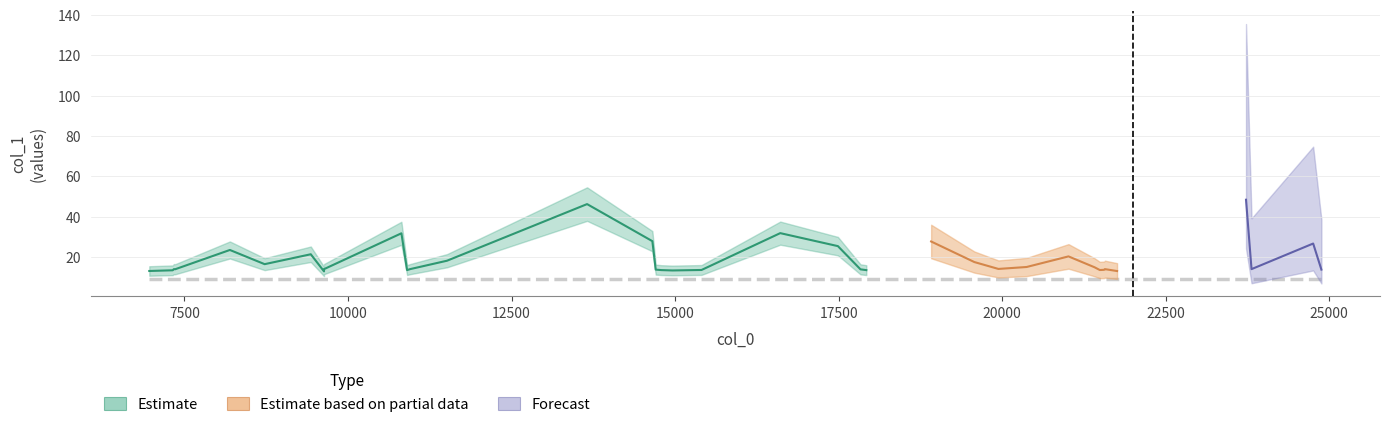

Rank the categories by value from lowest to highest.

7, 35, 0, 18, 1, 23, 17, 11, 30, 19, 31, 16, 39, 22, 32, 34, 3, 2, 8, 9, 12, 33, 37, 26, 29, 27, 5, 25, 13, 28, 6, 4, 21, 38, 24, 15, 10, 20, 14, 36